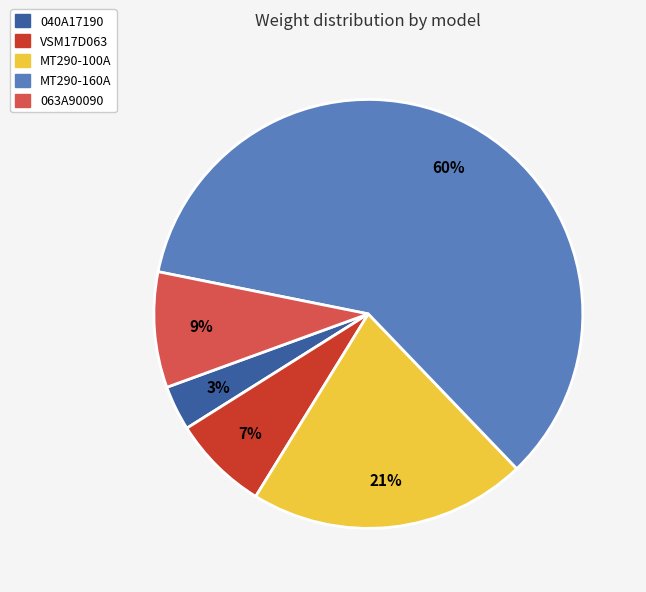

To the nearest percent, what is the average slice percentage?

20%